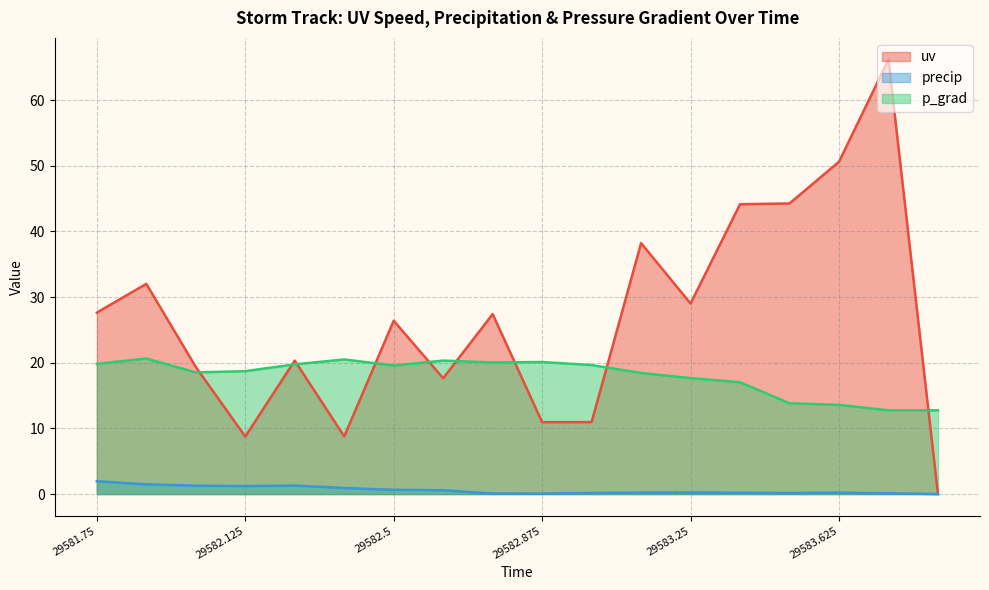

True or false: uv has a value of 20.3 at 29582.25.

True